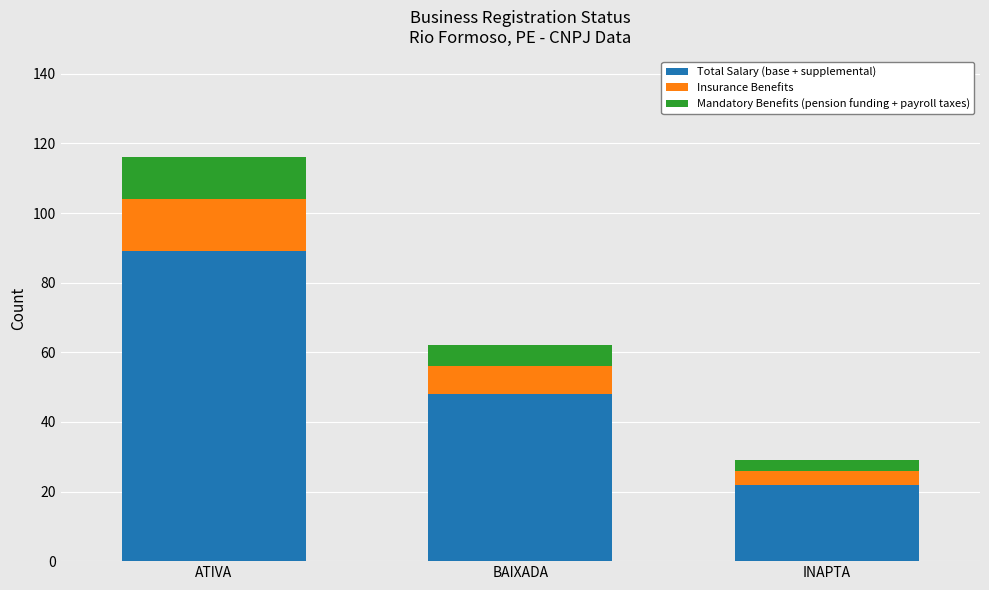

Reading left to right, what are the values for Total Salary (base + supplemental)?

89	48	22